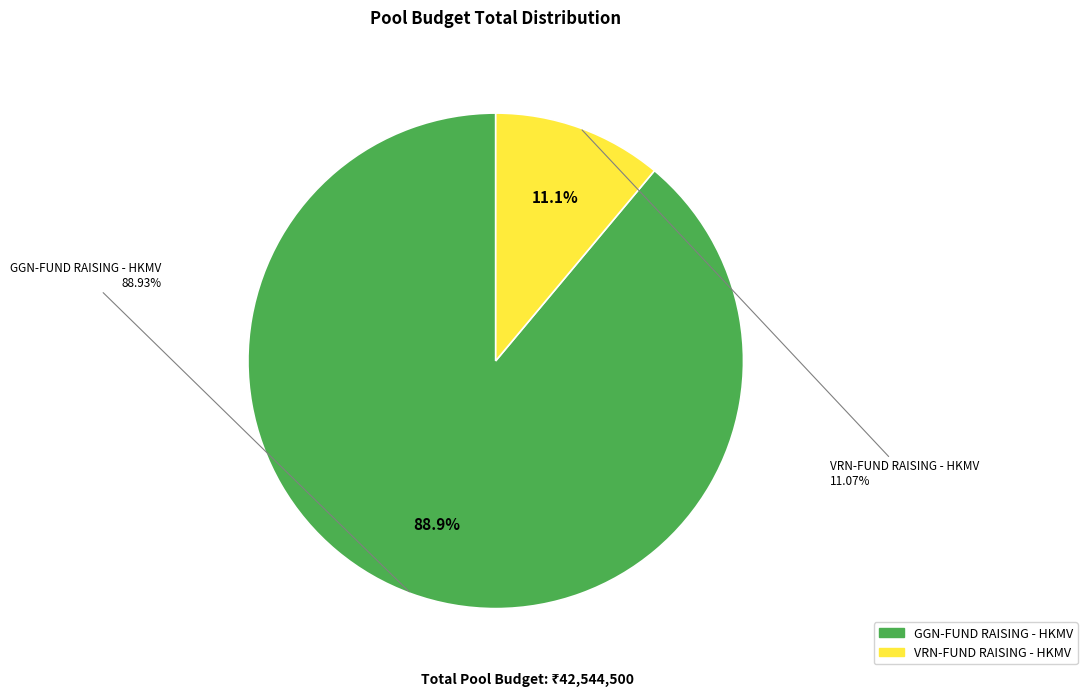

Count the number of slices in the pie.

2